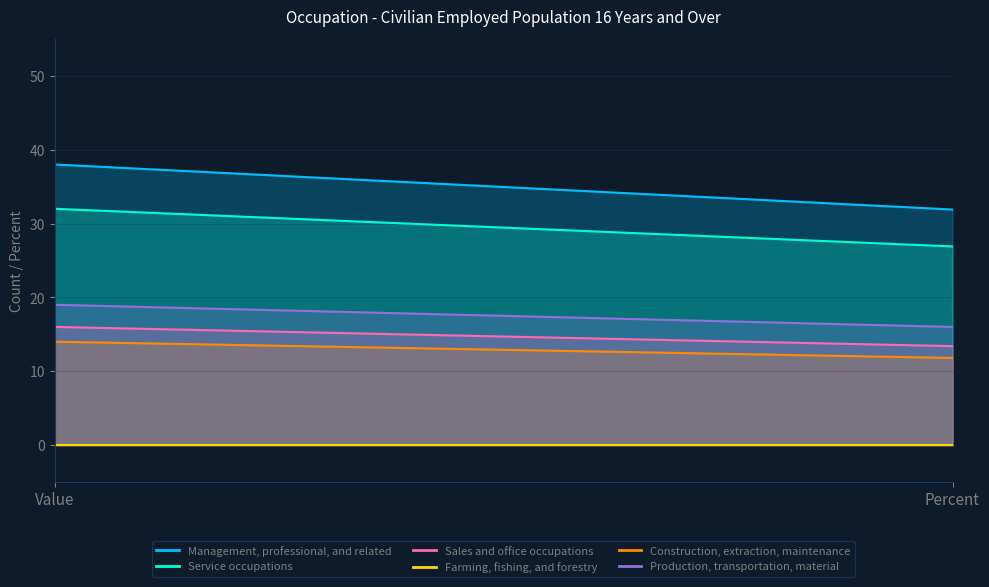

Read the Service occupations value at Value.

32.0